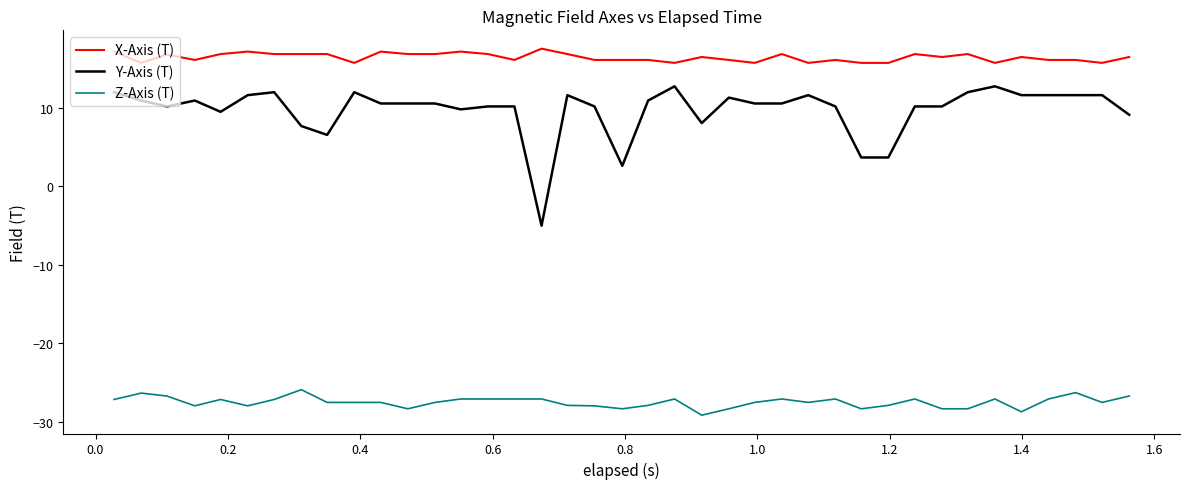

Which series has the largest total across all categories?

X-Axis (T)